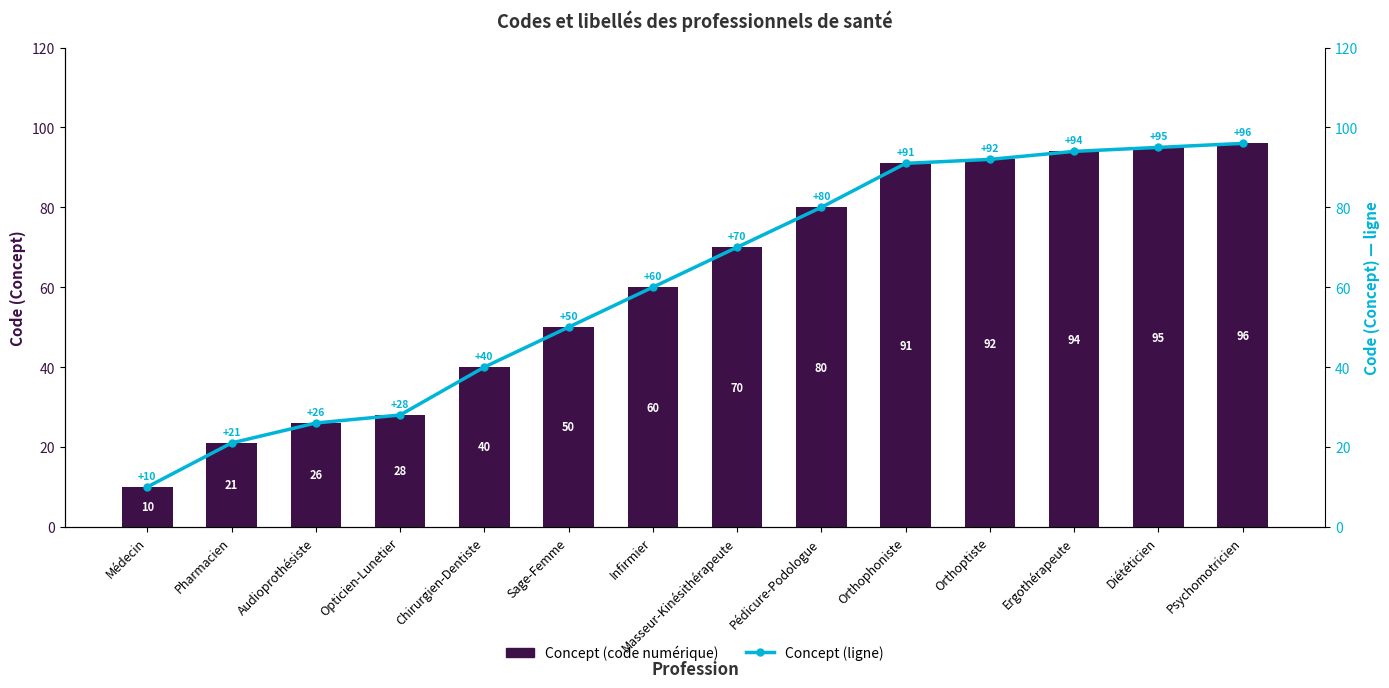

How many data points in Concept (ligne) are above 70?

6